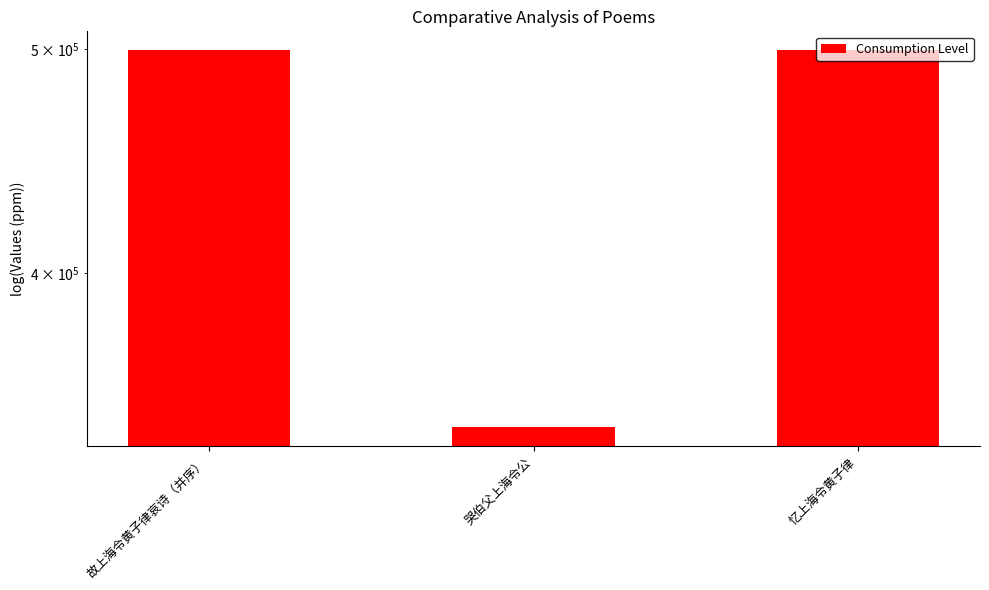

What is the difference between the second highest and minimum values?

156341